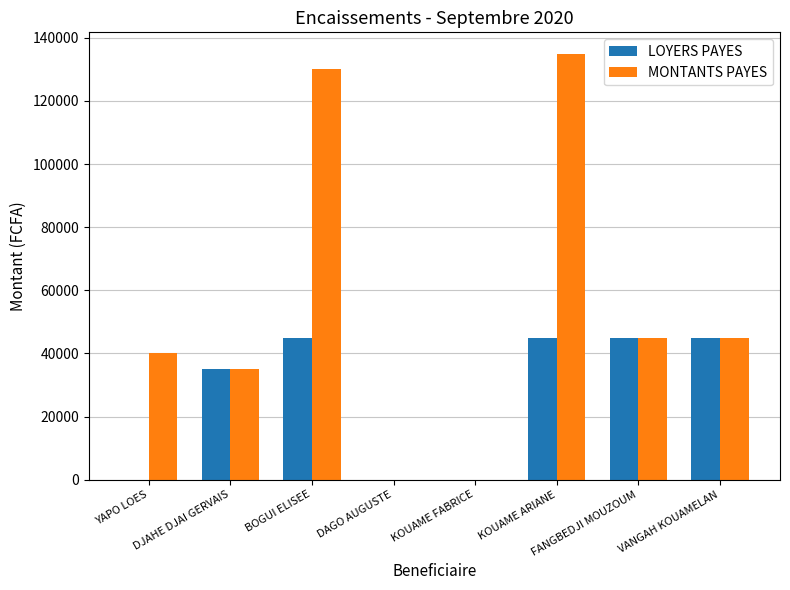

Reading left to right, extract all data points from this chart.

LOYERS PAYES: YAPO LOES=0	DJAHE DJAI GERVAIS=35000	BOGUI ELISEE=45000	DAGO AUGUSTE=0	KOUAME FABRICE=0	KOUAME ARIANE=45000	FANGBEDJI MOUZOUM=45000	VANGAH KOUAMELAN=45000
MONTANTS PAYES: YAPO LOES=40000	DJAHE DJAI GERVAIS=35000	BOGUI ELISEE=130000	DAGO AUGUSTE=0	KOUAME FABRICE=0	KOUAME ARIANE=135000	FANGBEDJI MOUZOUM=45000	VANGAH KOUAMELAN=45000